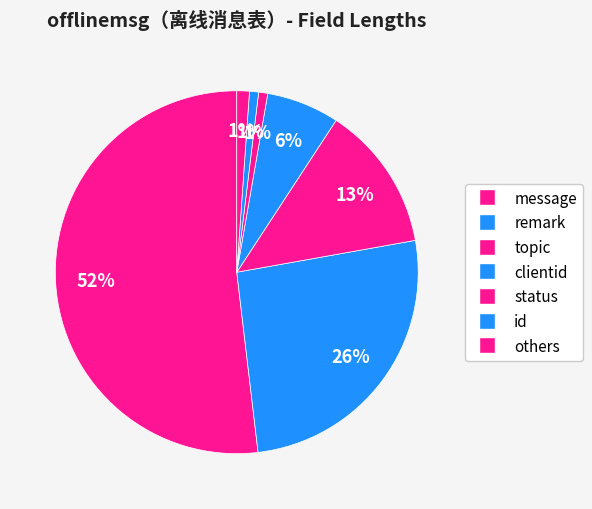

Count the number of slices in the pie.

7